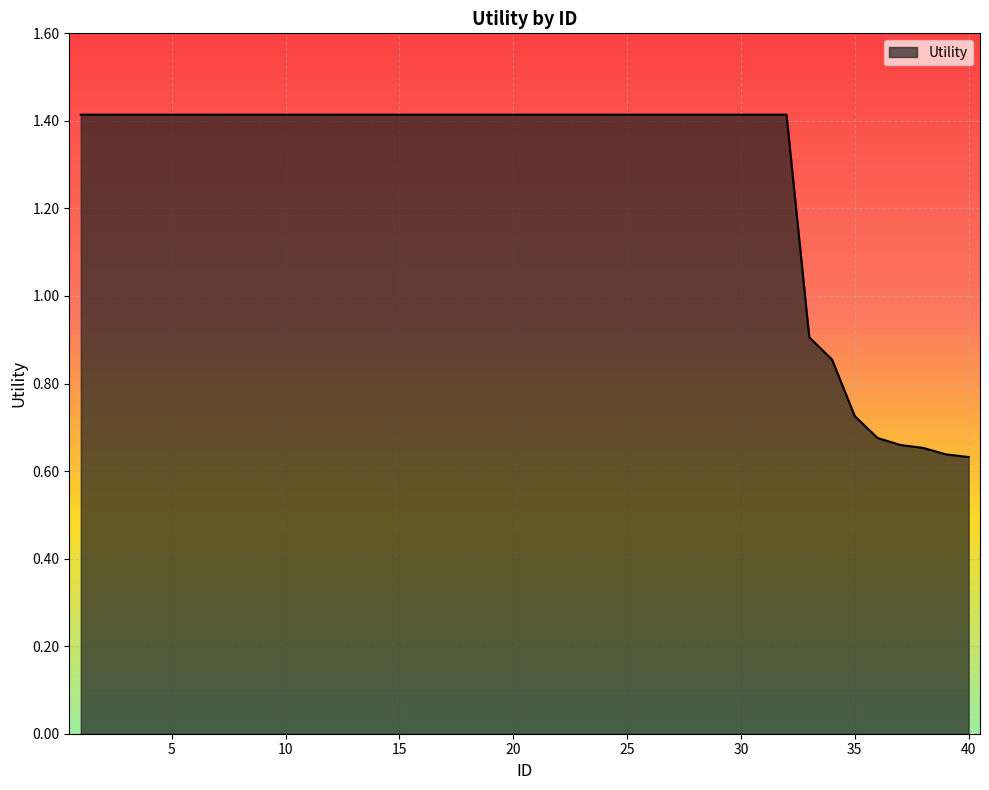

What is the difference between the maximum and minimum values?

0.8